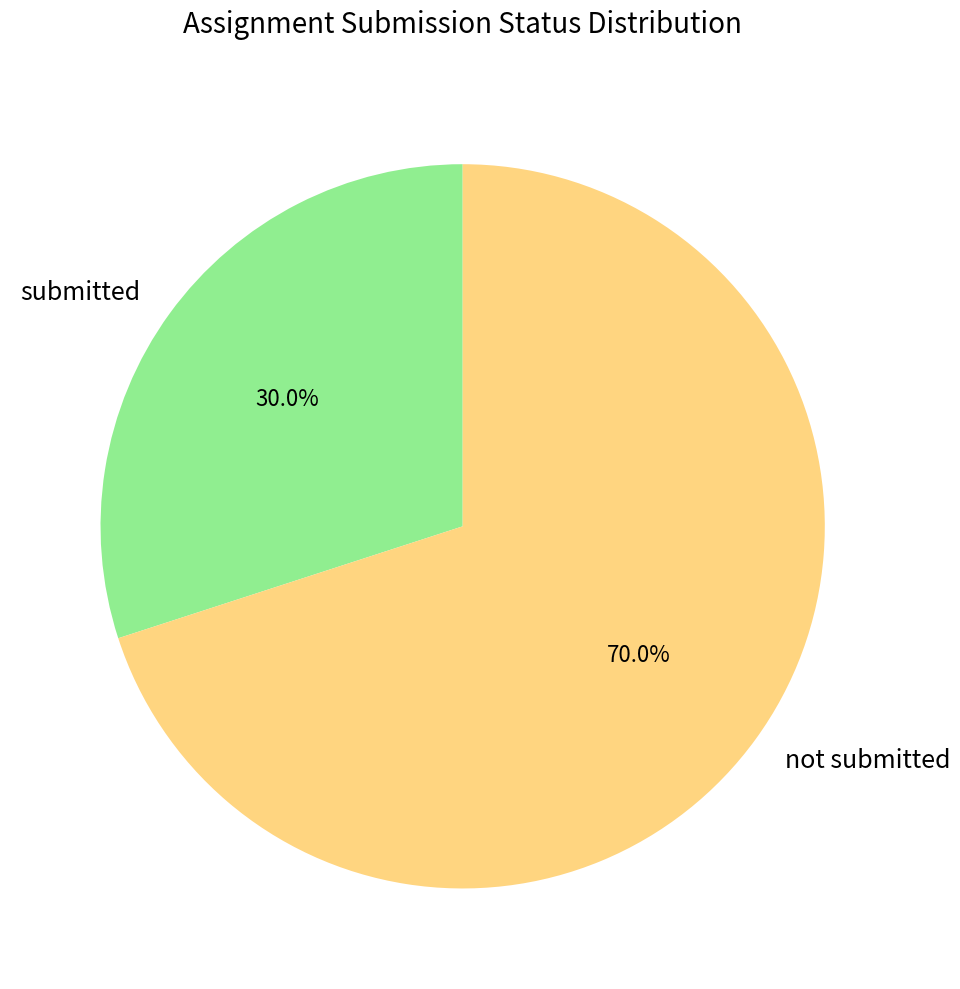

Between not submitted and submitted, which is larger?

not submitted